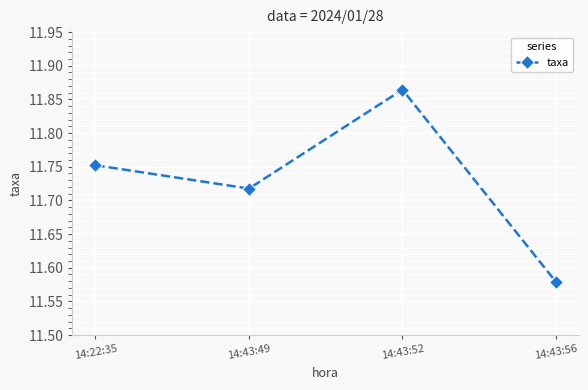

What position from the right is 14:22:35?

4